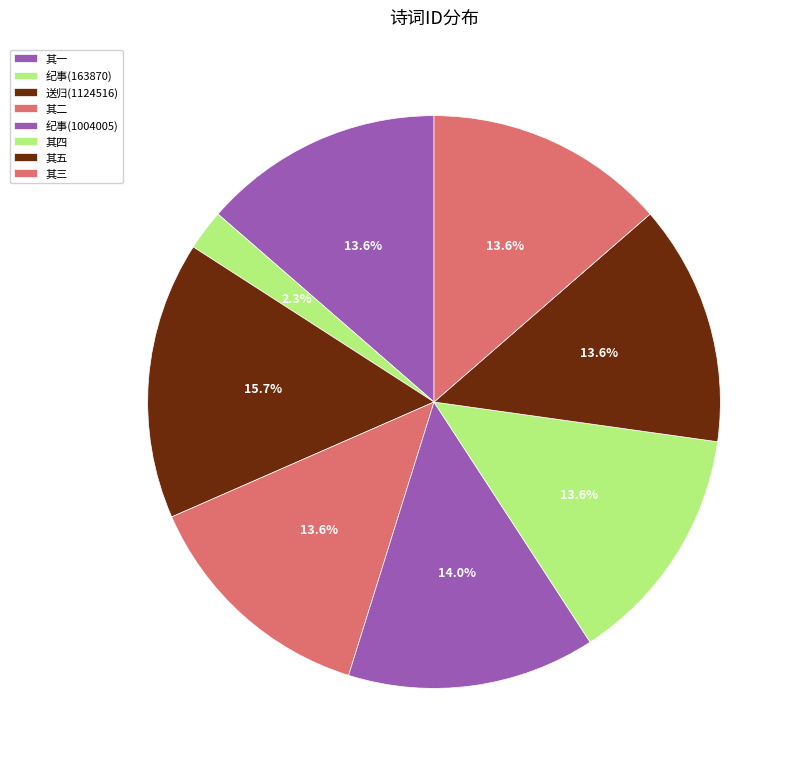

Which slice is the largest?

送归(1124516)